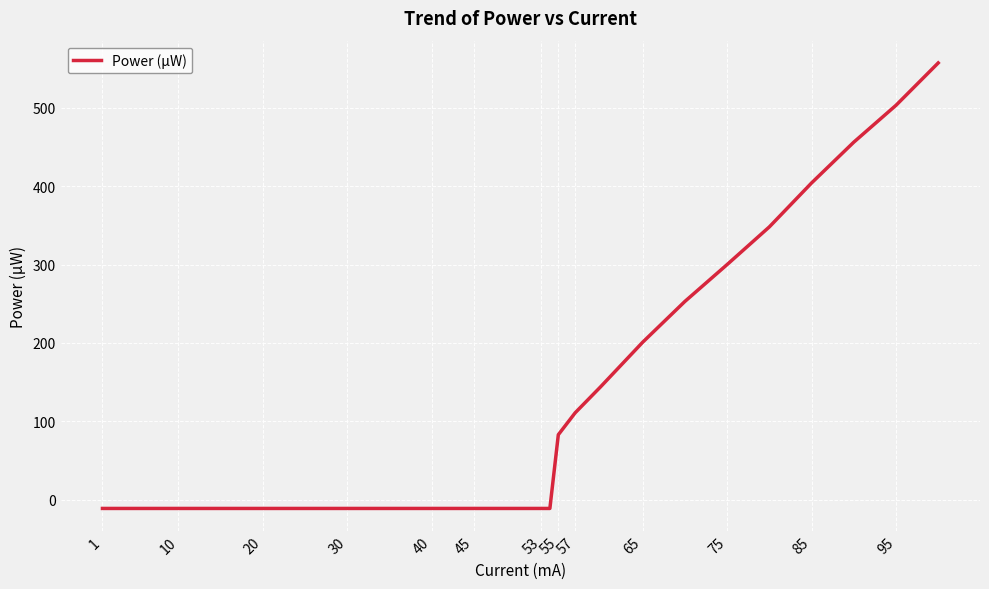

What is the maximum value shown in the chart?

557